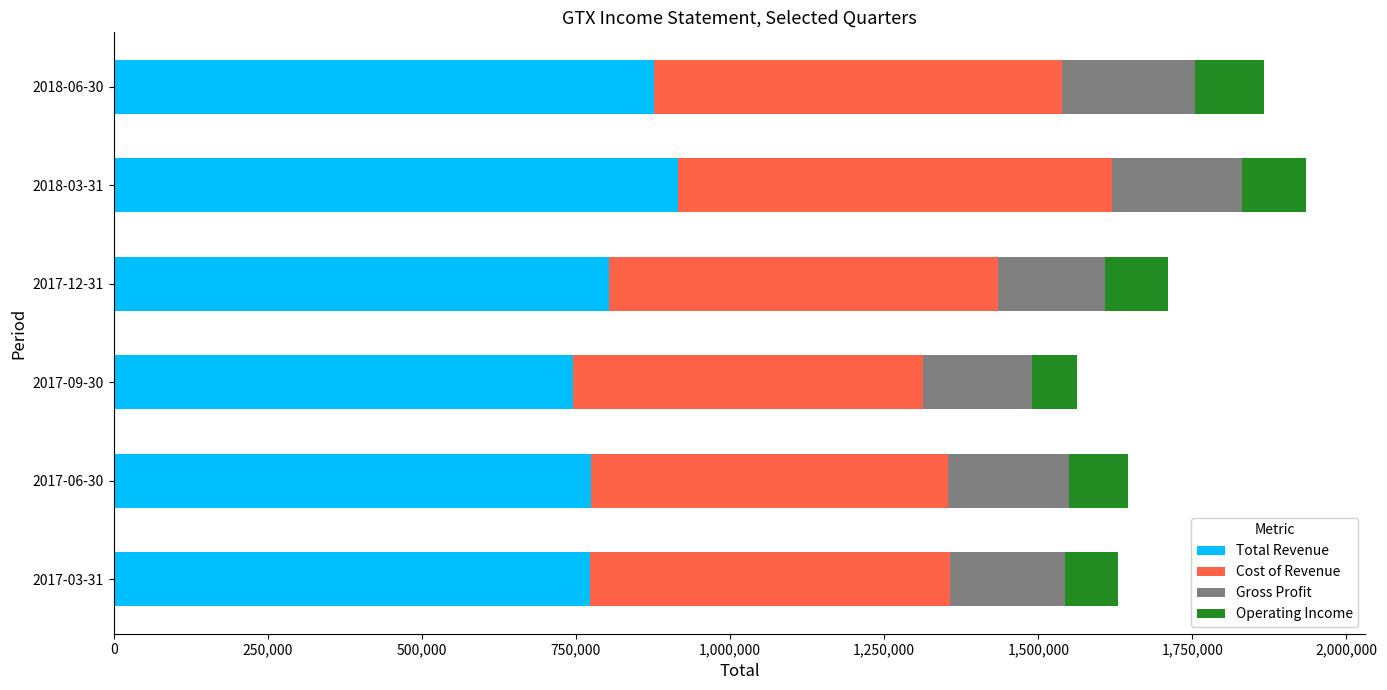

What is the difference between the maximum and second lowest values in the Total Revenue series?

143000